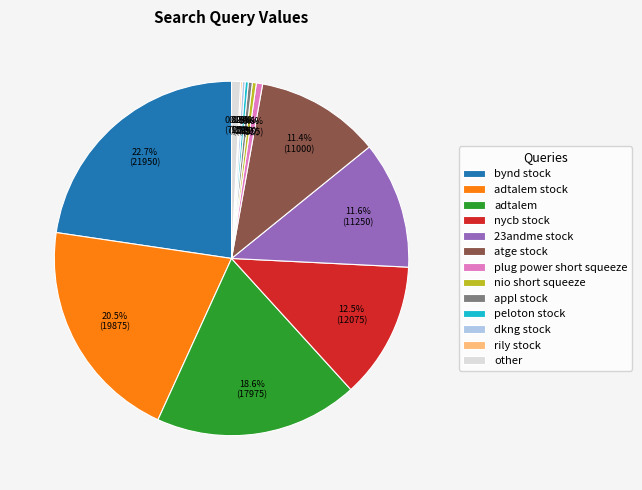

Is it true that bynd stock is 12% of the pie?

False